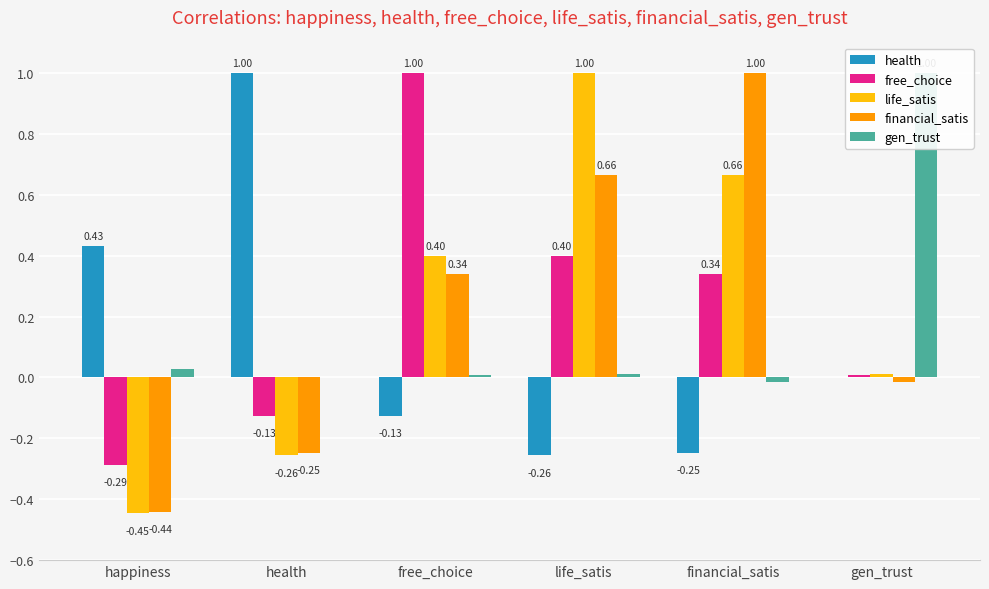

At which category is the sum across all series the highest?

life_satis